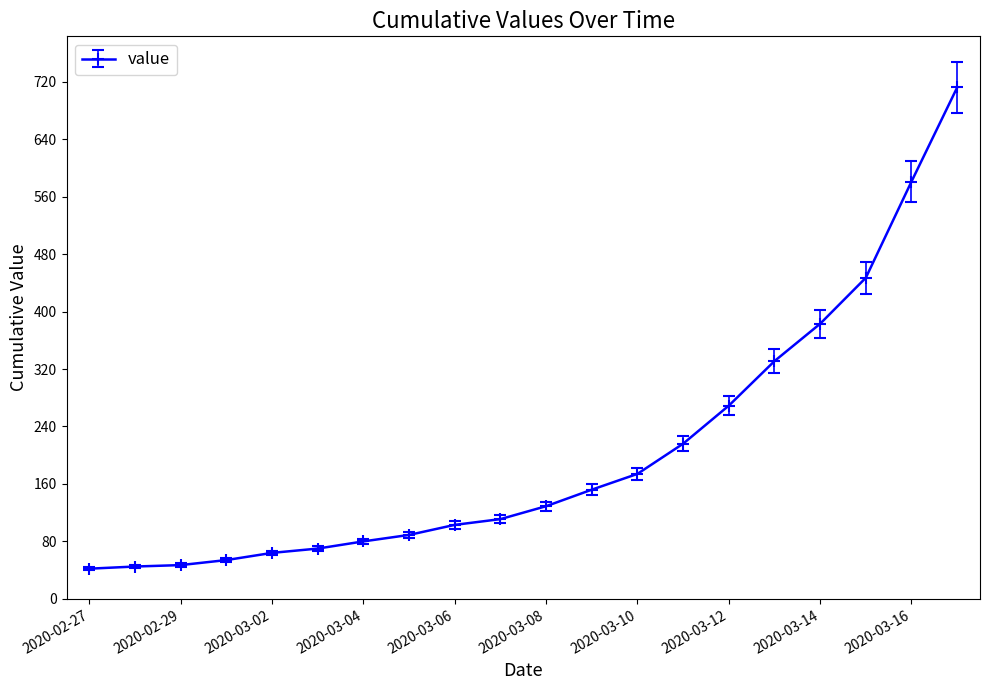

What is the sum of all values?

4099